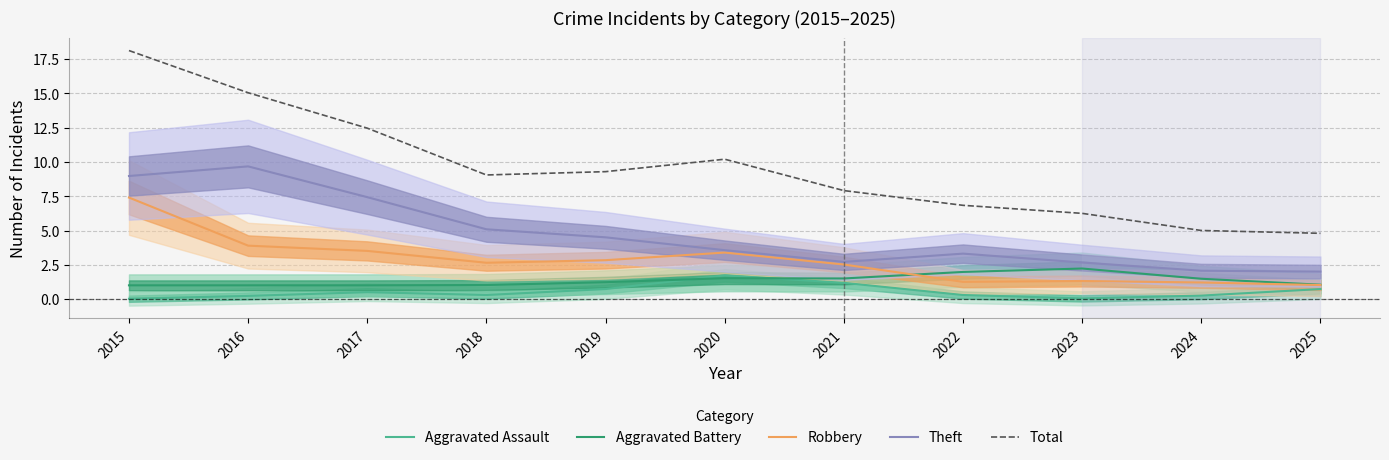

What is the value of the Total point at the 2nd from the left?

15.1